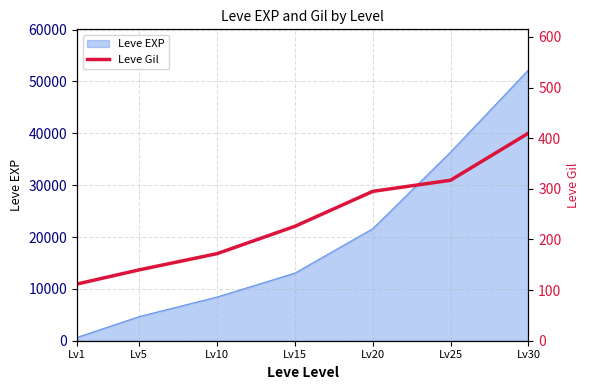

List the labels in order of Leve EXP value, largest first.

Lv30, Lv25, Lv20, Lv15, Lv10, Lv5, Lv1